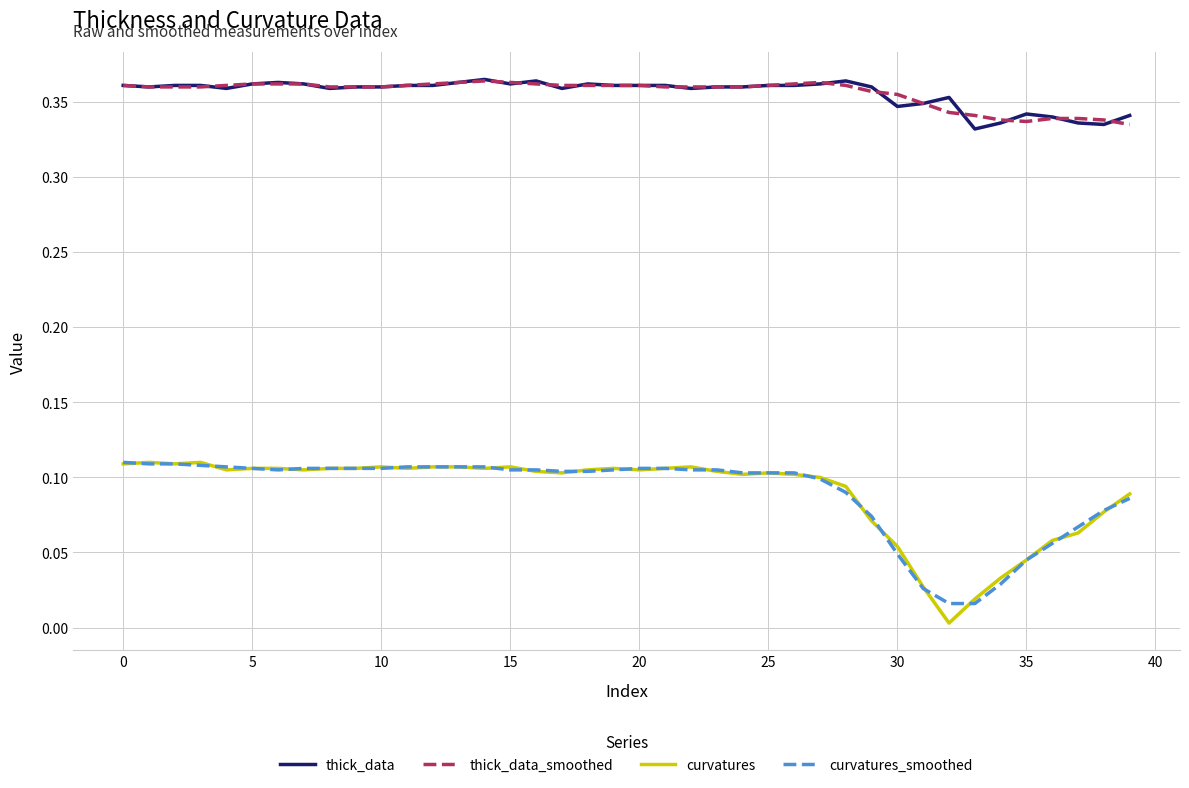

What is the average value of the thick_data_smoothed series?

0.4